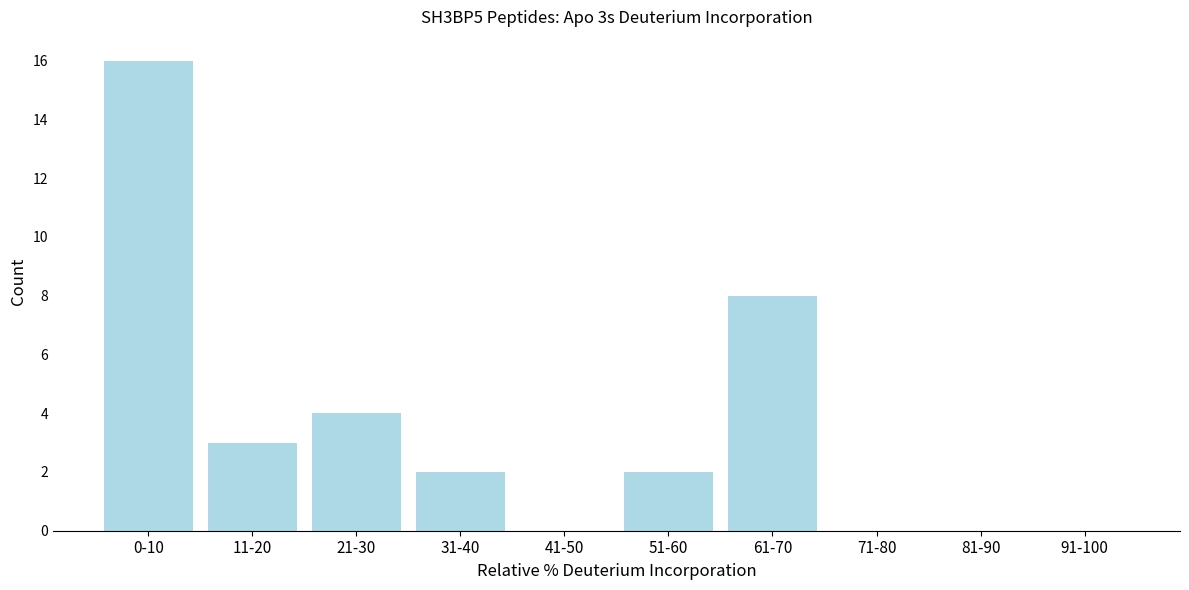

Reading left to right, what are all the values shown in this chart?

0-10=16	11-20=3	21-30=4	31-40=2	41-50=0	51-60=2	61-70=8	71-80=0	81-90=0	91-100=0